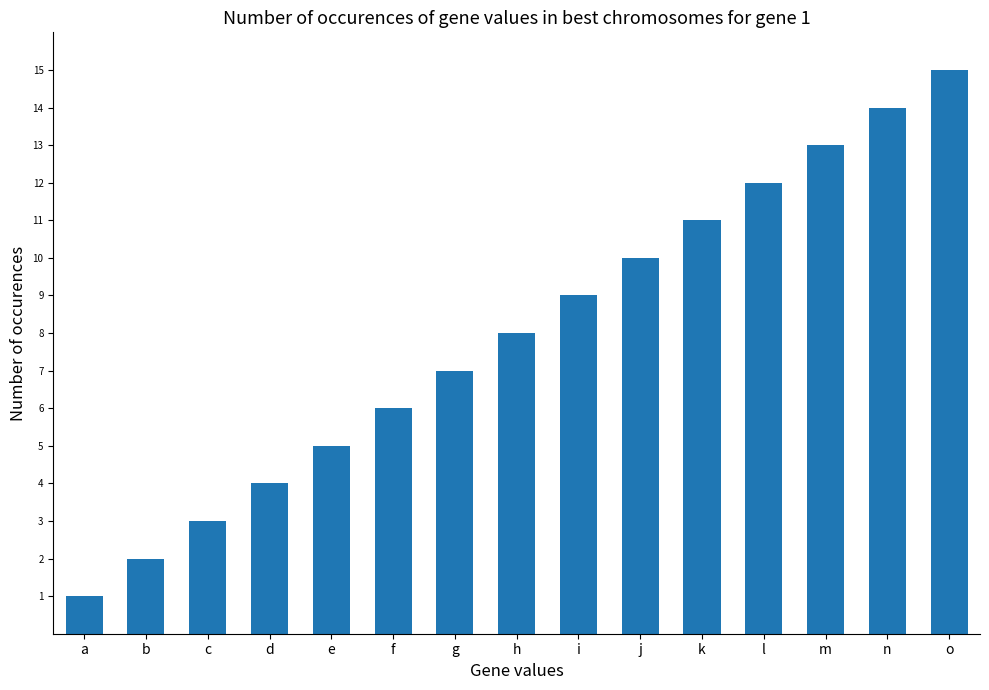

Between h and n, which is larger?

n